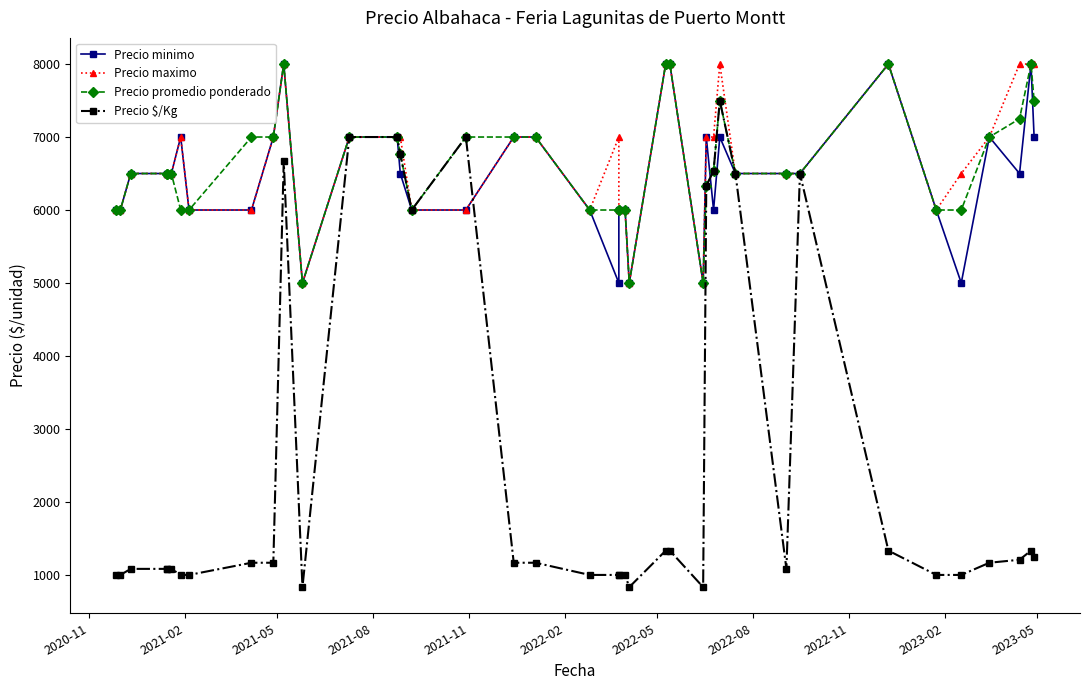

Is the value of Precio $/Kg at 35 greater than the value of Precio promedio ponderado at 15?

No